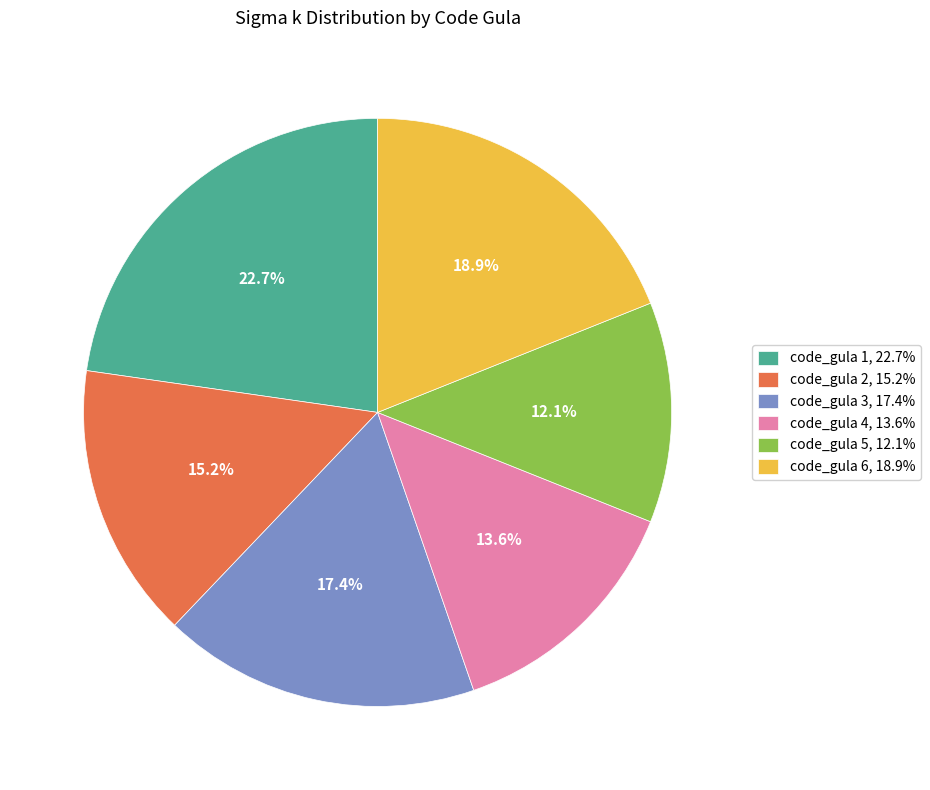

Count the number of slices in the pie.

6